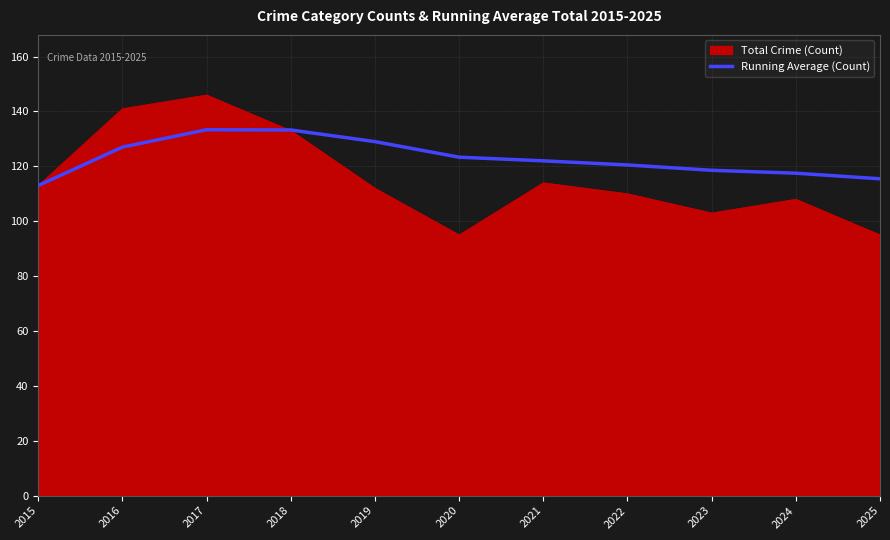

What is the spread (max minus min) of values at 2021?

8.0